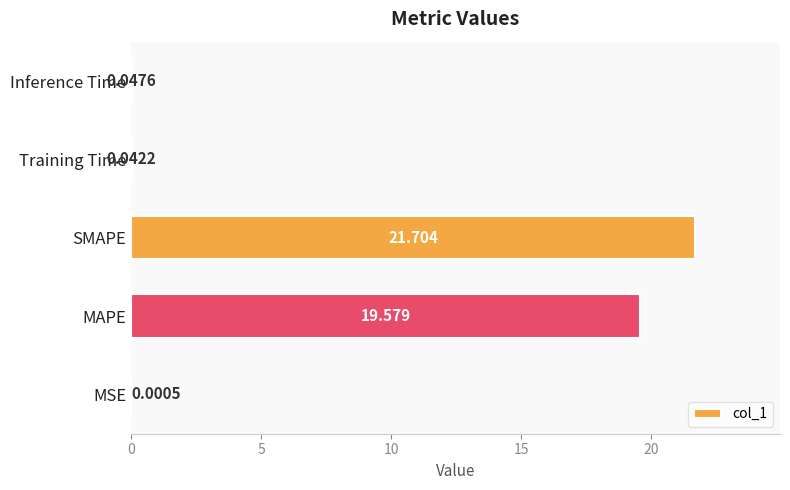

Which has a higher value, MAPE or Inference Time?

MAPE